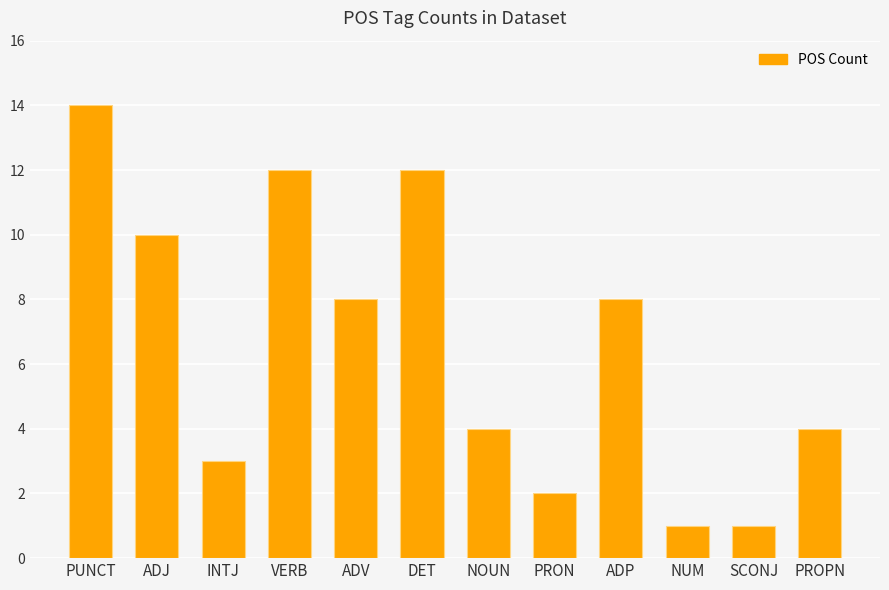

What is the difference between the values at ADP and PUNCT?

6